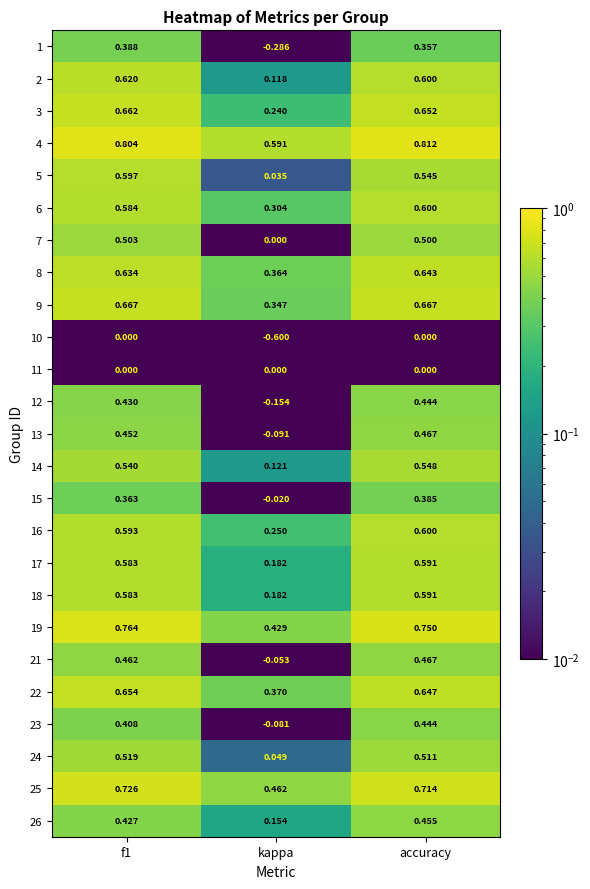

Where is 24 nearest to the value 0?

kappa